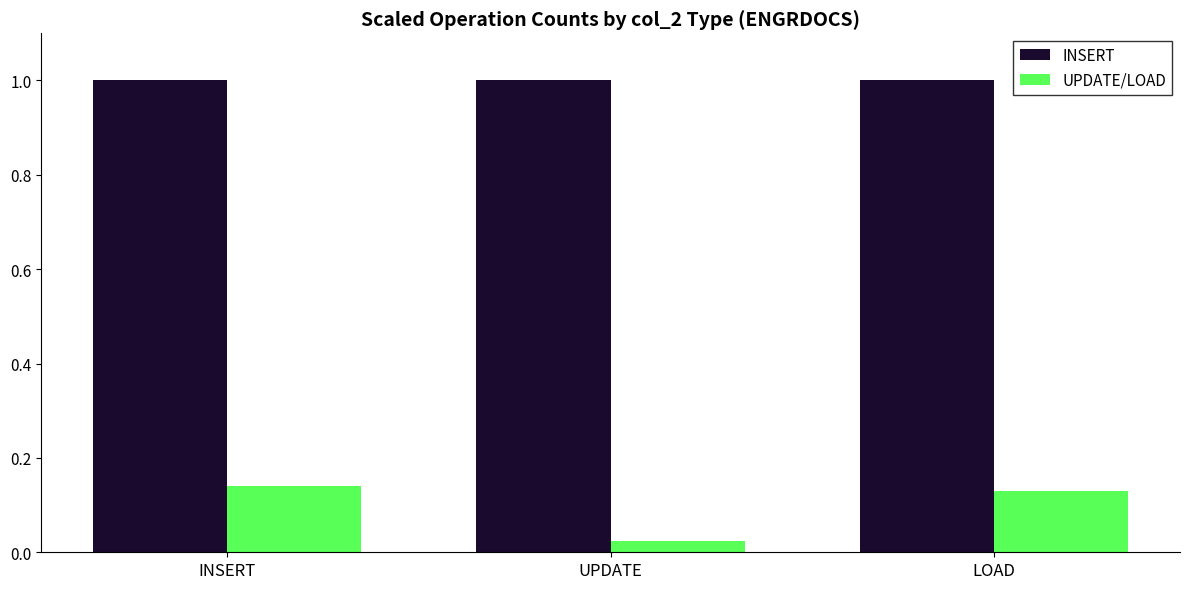

How many bars are there in total?

6